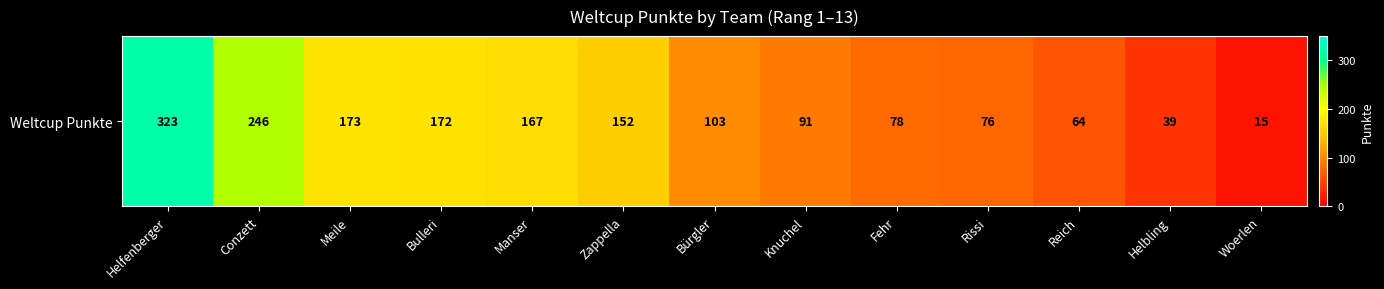

Rank the categories by value from lowest to highest.

Woerlen, Helbling, Reich, Rissi, Fehr, Knuchel, Bürgler, Zappella, Manser, Bulleri, Meile, Conzett, Helfenberger